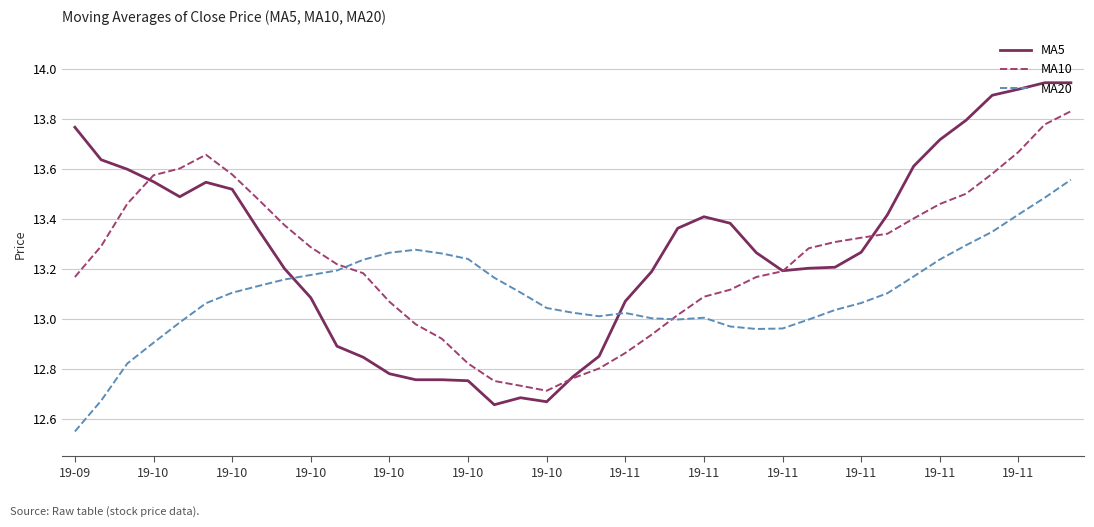

How many lines are shown in the chart?

3